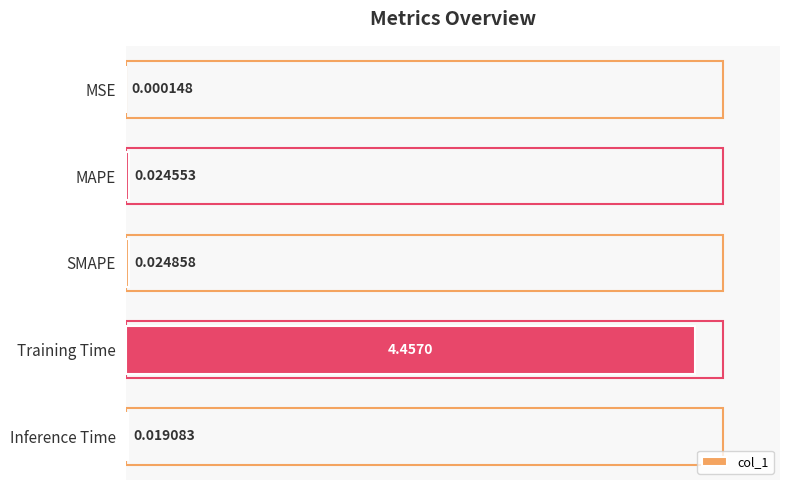

Which category has the highest value across all series?

Training Time